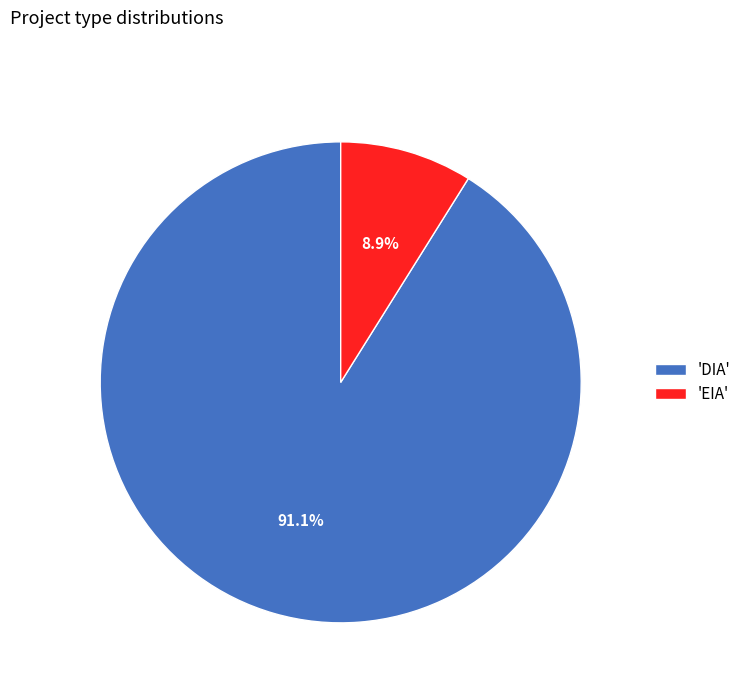

Rank the categories by value from lowest to highest.

'EIA', 'DIA'